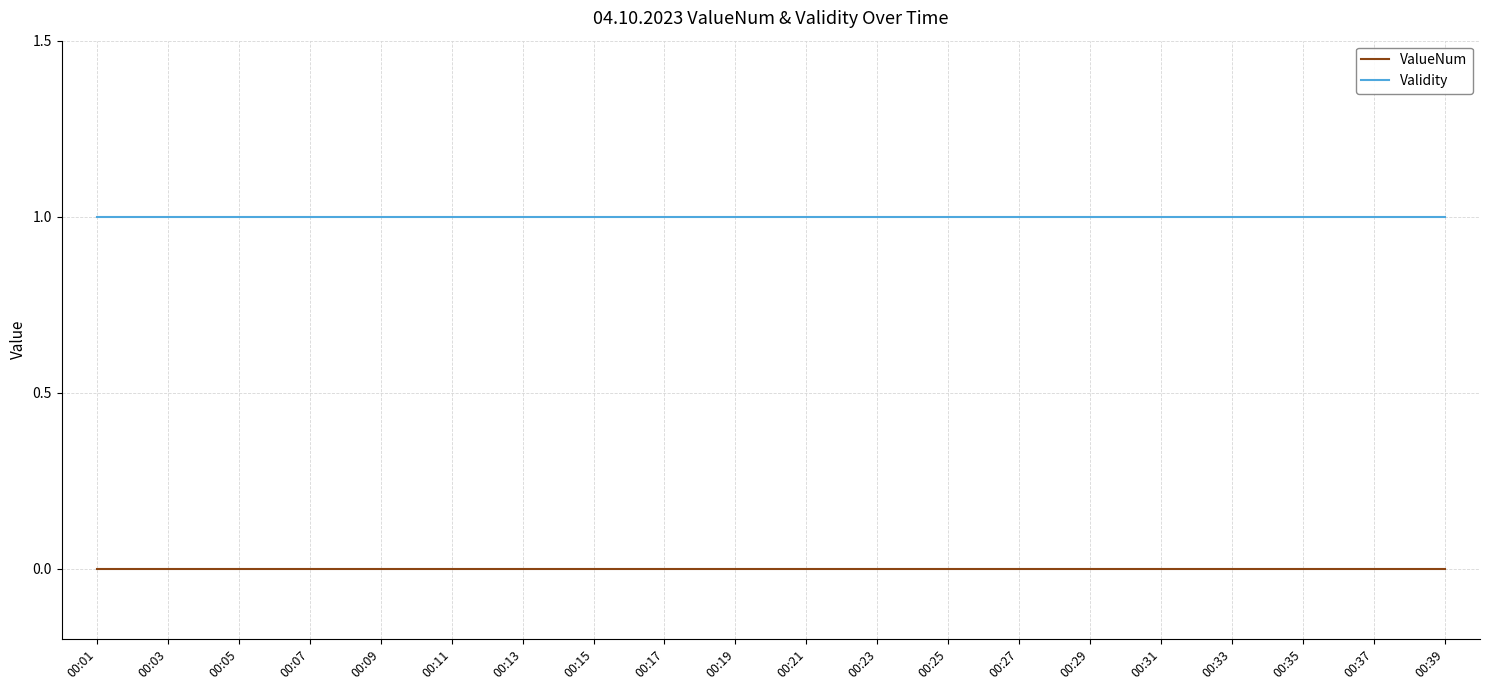

True or false: Validity and ValueNum intersect in this chart.

False